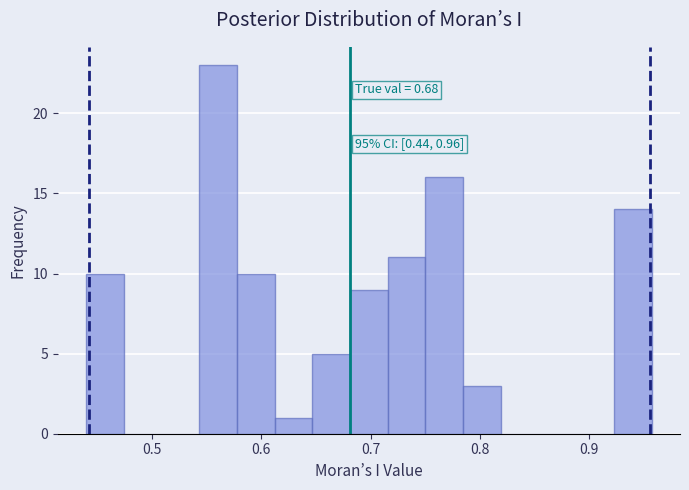

Read against the x-axis, roughly where is the centre of the tallest bar?

0.56